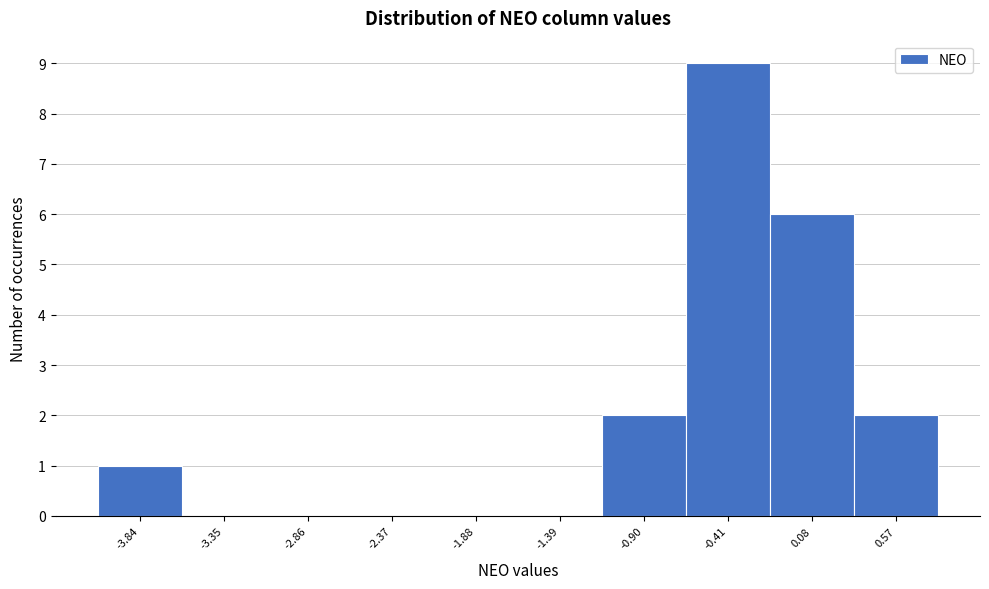

Reading left to right, list all the values displayed in this chart.

-3.84=1	-3.35=0	-2.86=0	-2.37=0	-1.88=0	-1.39=0	-0.90=2	-0.41=9	0.08=6	0.57=2